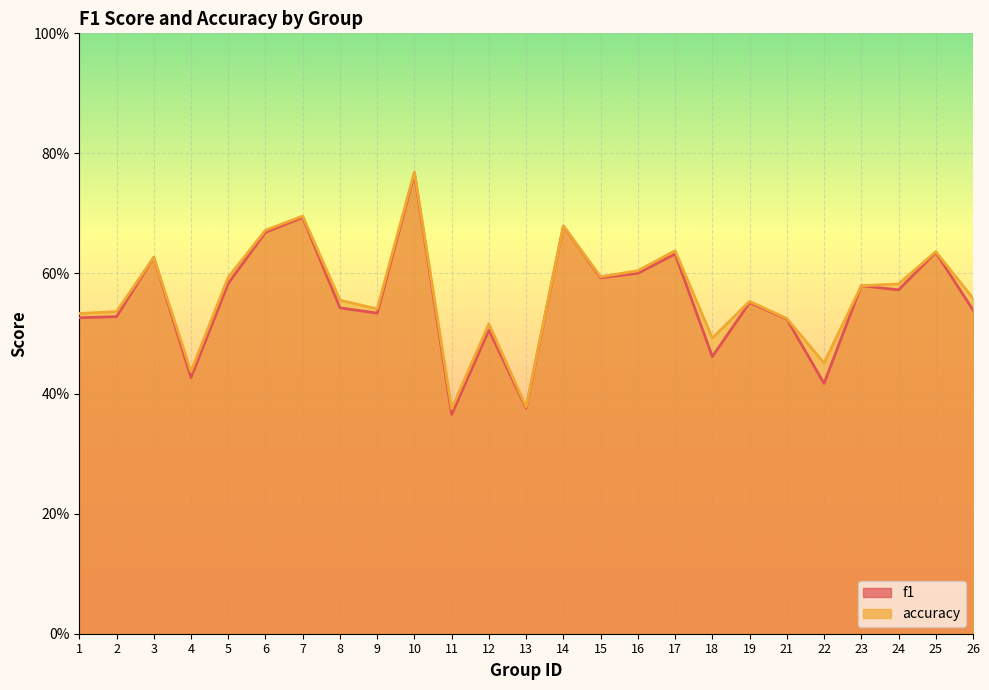

What is the approximate value of accuracy at 2?

0.5